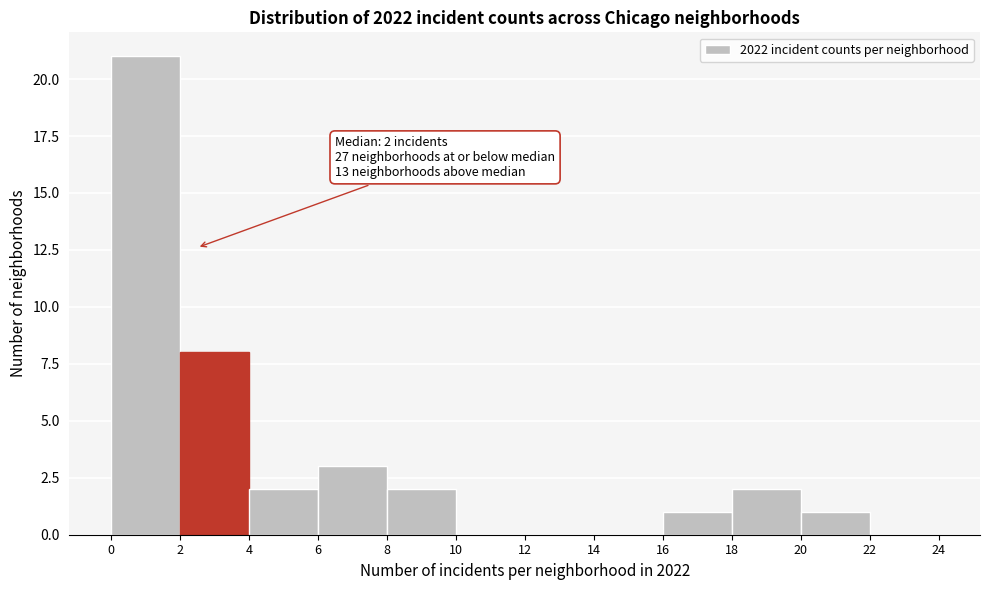

Over which range of the x-axis is the bar tallest?

0 to 2